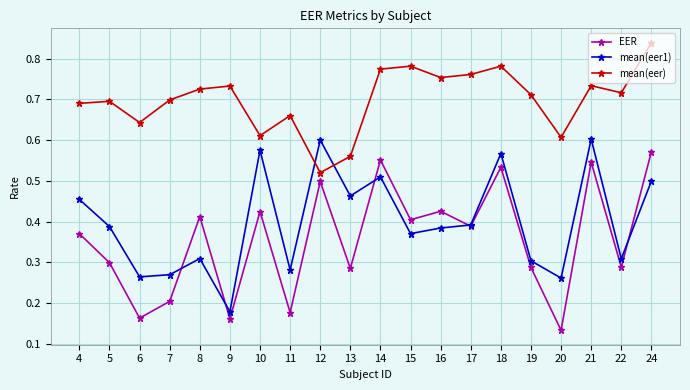

At which label is mean(eer1) closest to 0?

9